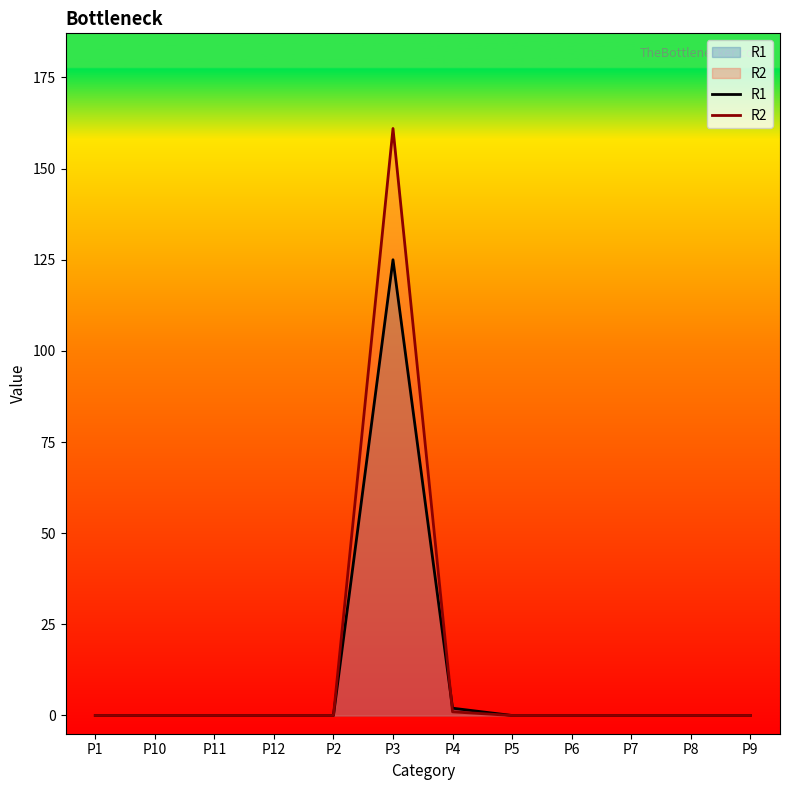

Reading right to left, what are all the values shown in this chart?

R1: P9=0	P8=0	P7=0	P6=0	P5=0	P4=2	P3=125	P2=0	P12=0	P11=0	P10=0	P1=0
R2: P9=0	P8=0	P7=0	P6=0	P5=0	P4=1	P3=161	P2=0	P12=0	P11=0	P10=0	P1=0